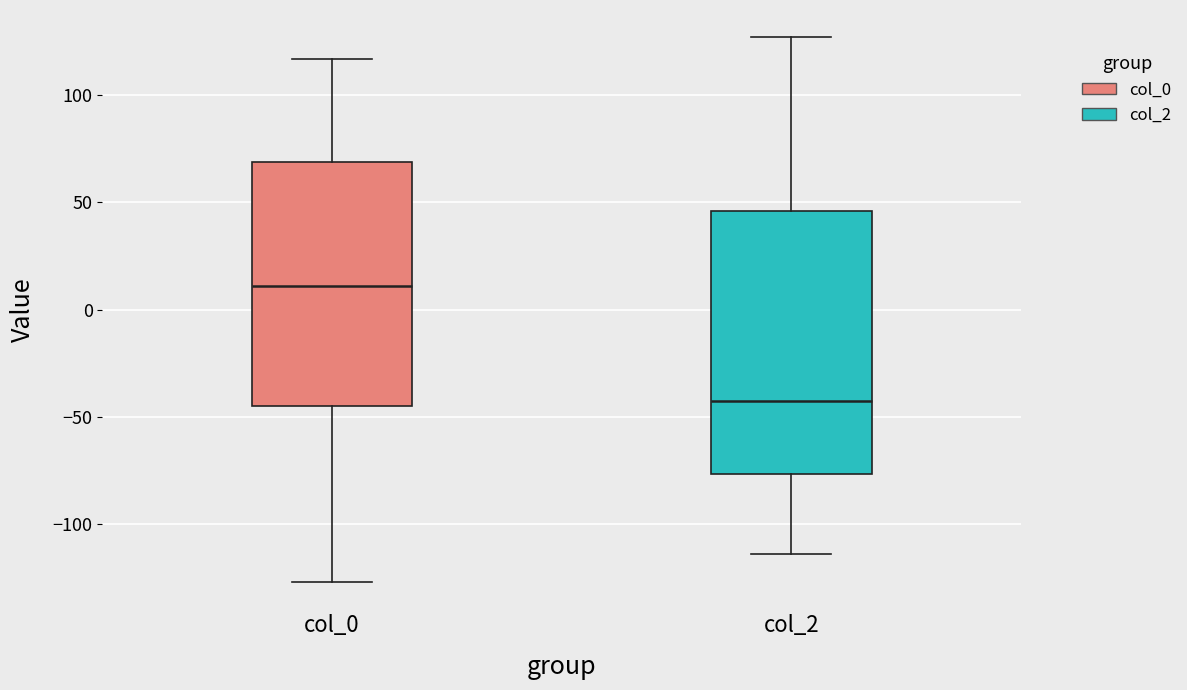

Comparing the boxes themselves (not the whiskers), which one is the tallest?

col_2